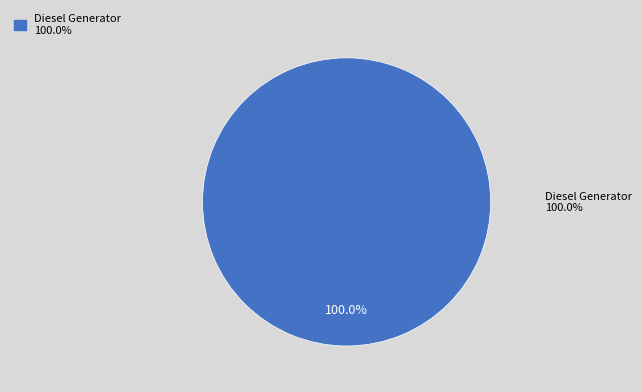

Is there a majority slice in this chart?

Yes